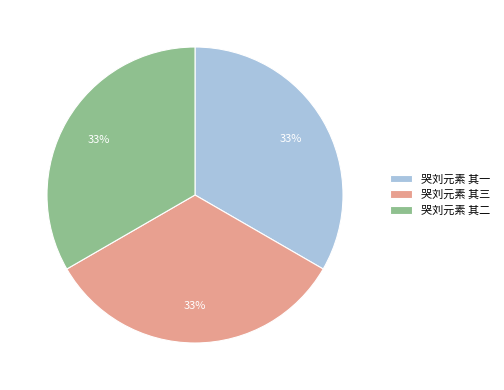

Is there a majority slice in this chart?

No